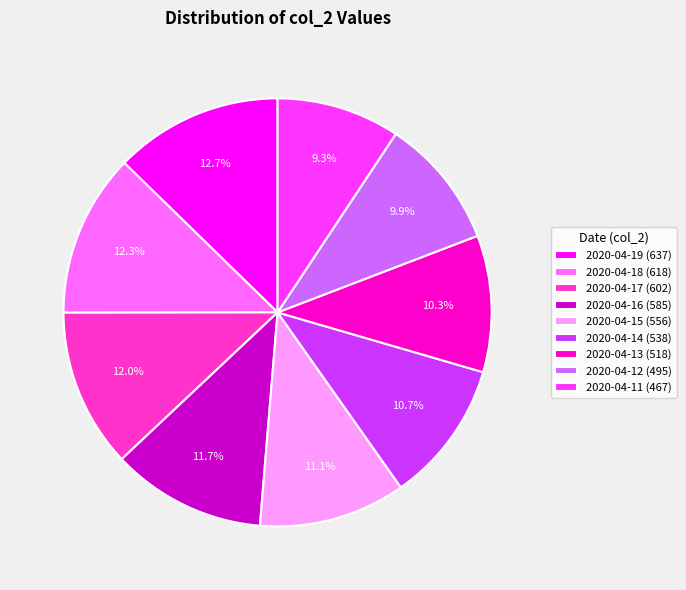

To the nearest percent, what percentage of the pie is 2020-04-15?

11%